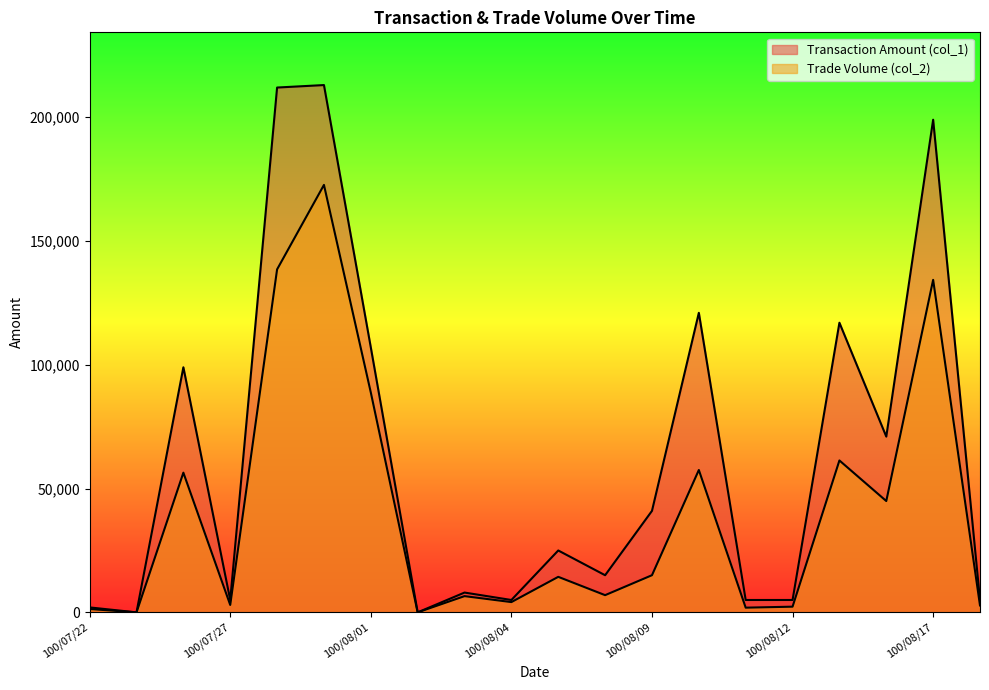

At which category does Transaction Amount (col_1) reach its first local peak?

100/07/26